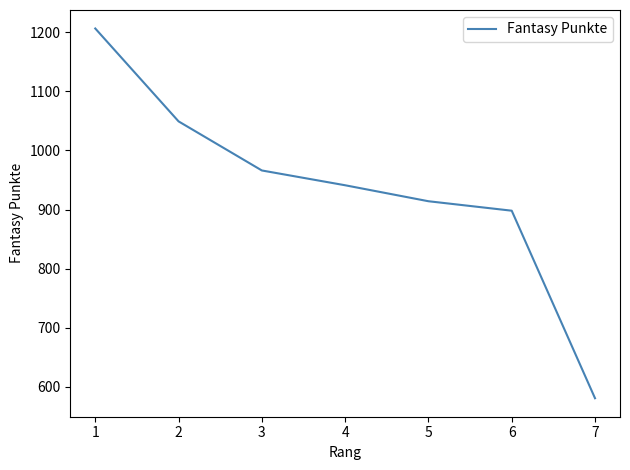

At which label is the value closest to 893?

6